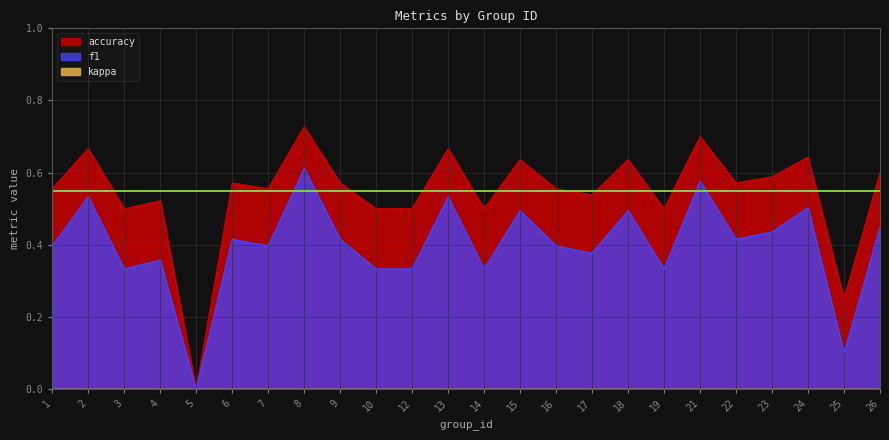

What is the spread (max minus min) of values at 19?

0.2